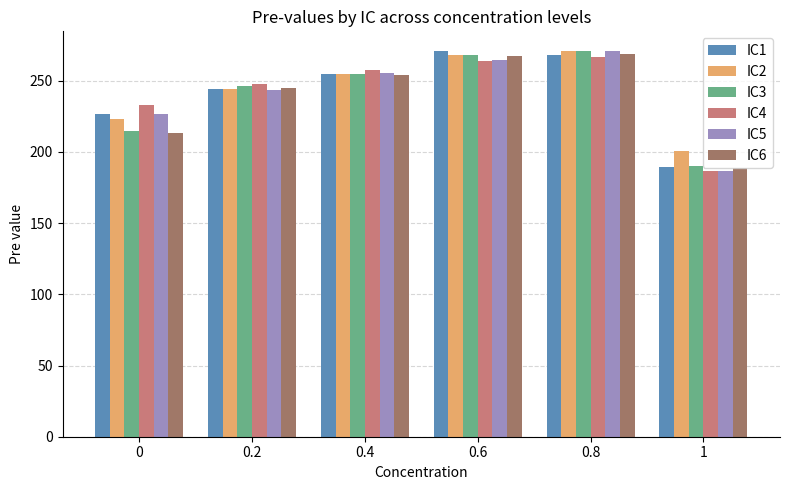

List the labels in order of IC5 value, smallest first.

1, 0, 0.2, 0.4, 0.6, 0.8